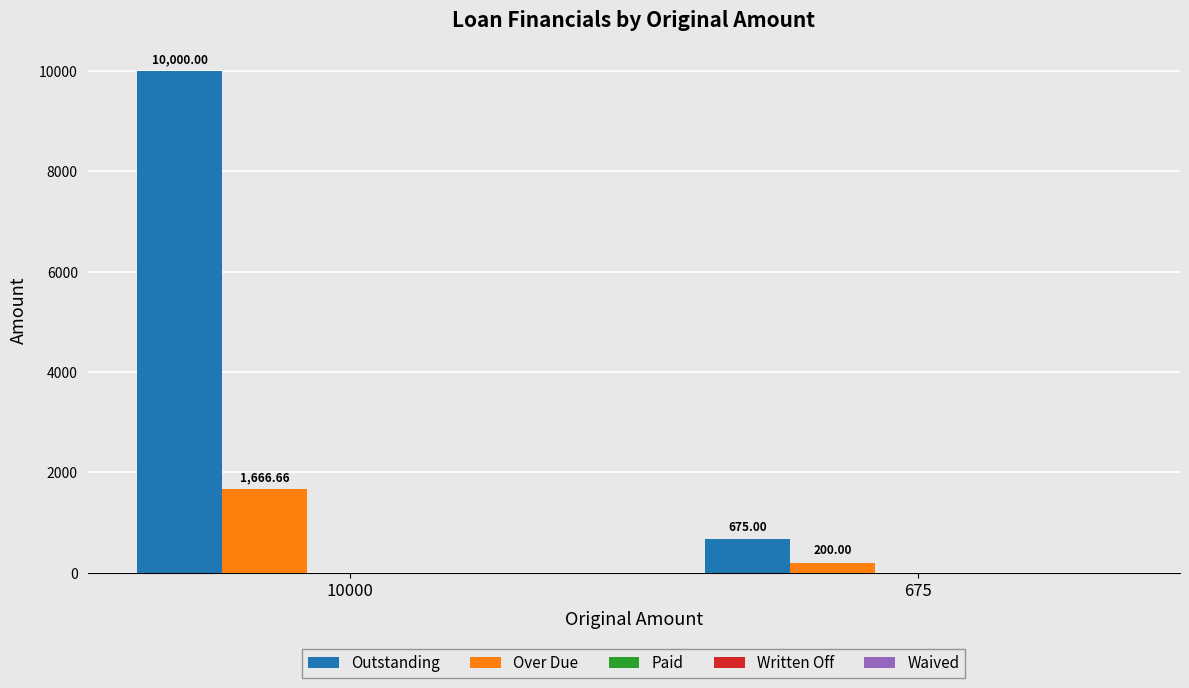

Rank the series by their maximum value, from highest to lowest.

Outstanding, Over Due